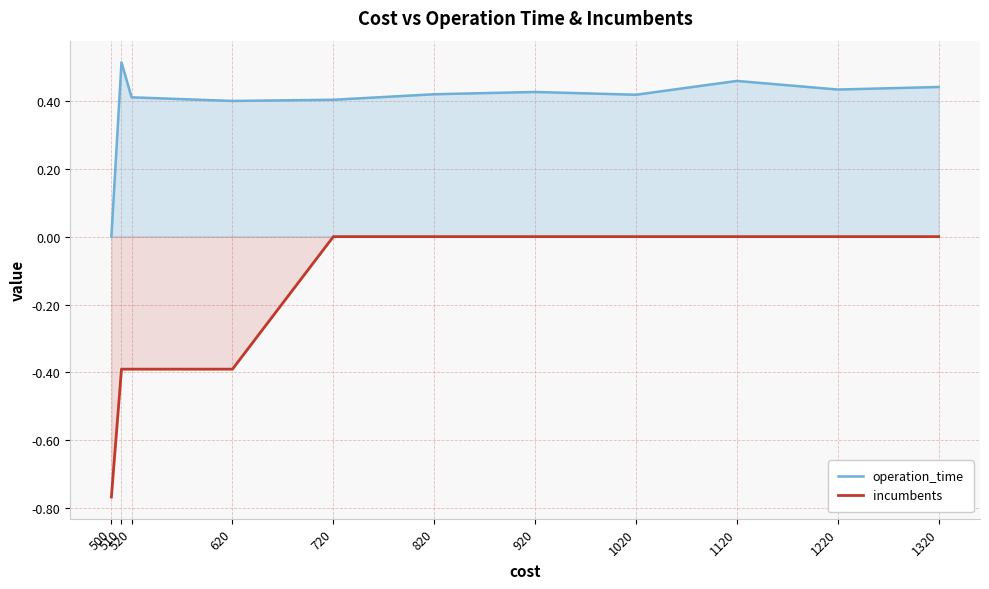

Does the chart have visible grid lines?

Yes